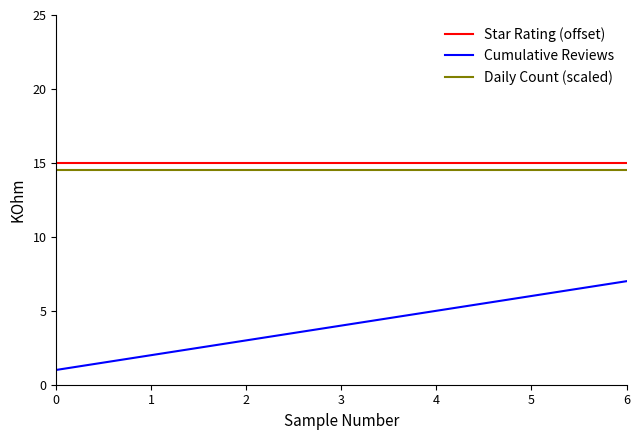

What are all the series names shown in the legend?

Star Rating (offset), Cumulative Reviews, Daily Count (scaled)